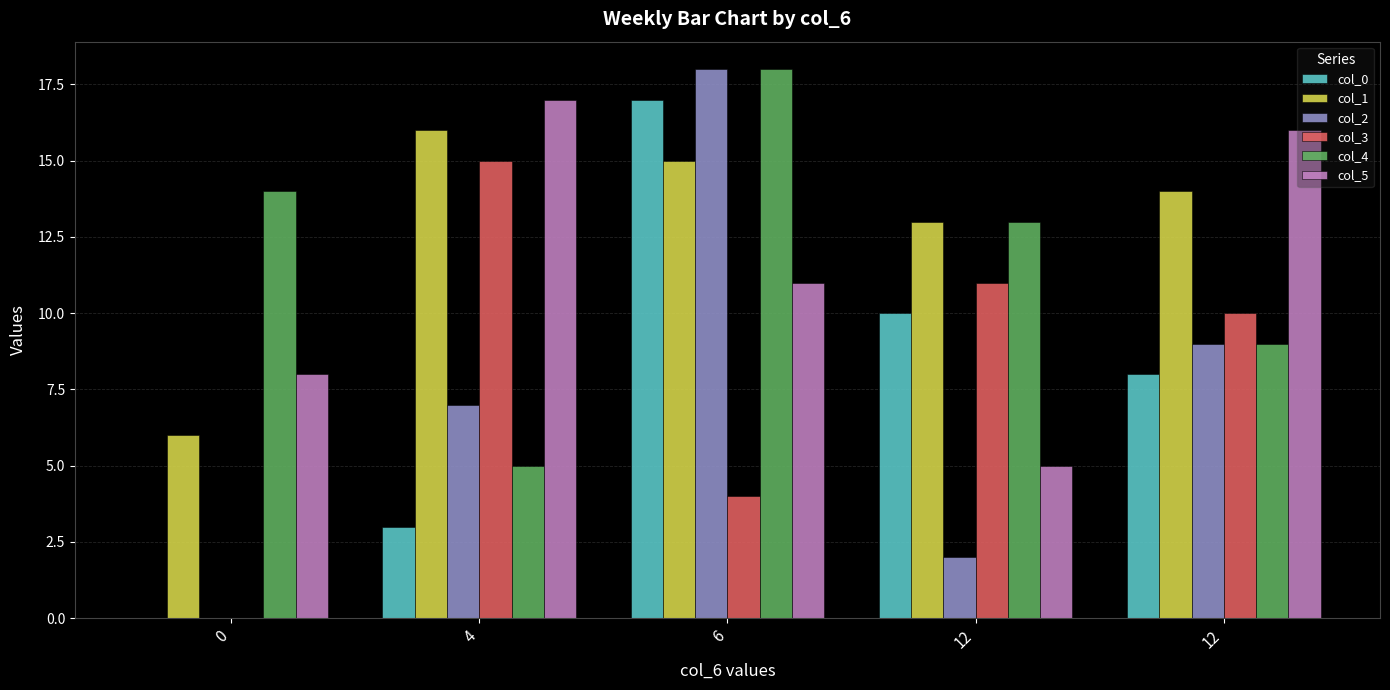

What are all the series names shown in the legend?

col_0, col_1, col_2, col_3, col_4, col_5